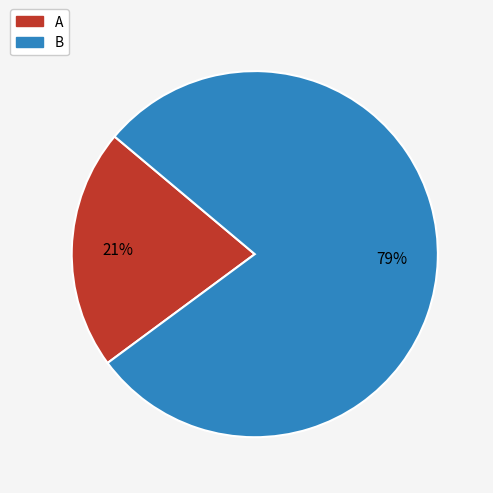

Is the sum of A and B greater than half?

Yes